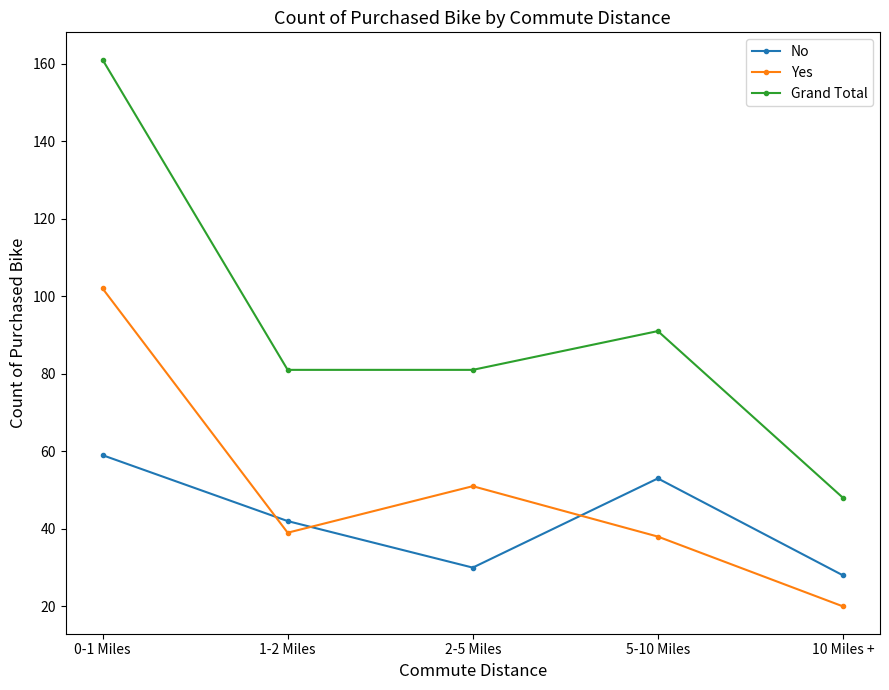

What is the average value of the Yes series?

50